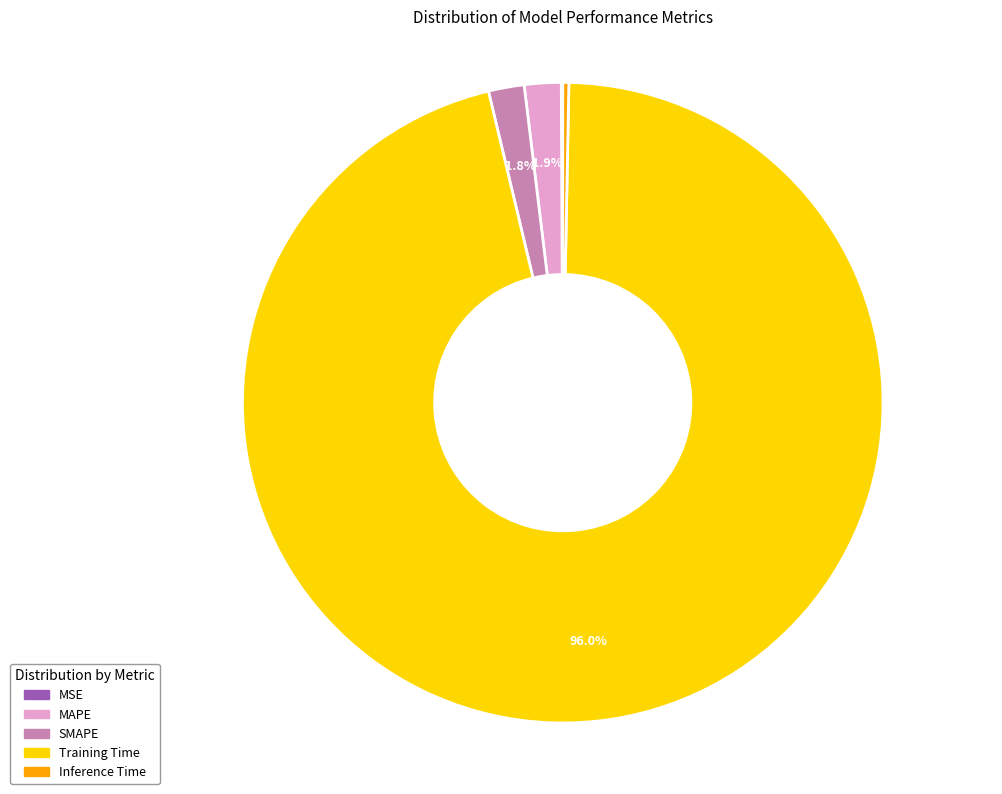

What percentage is NOT represented by MAPE?

98.1%